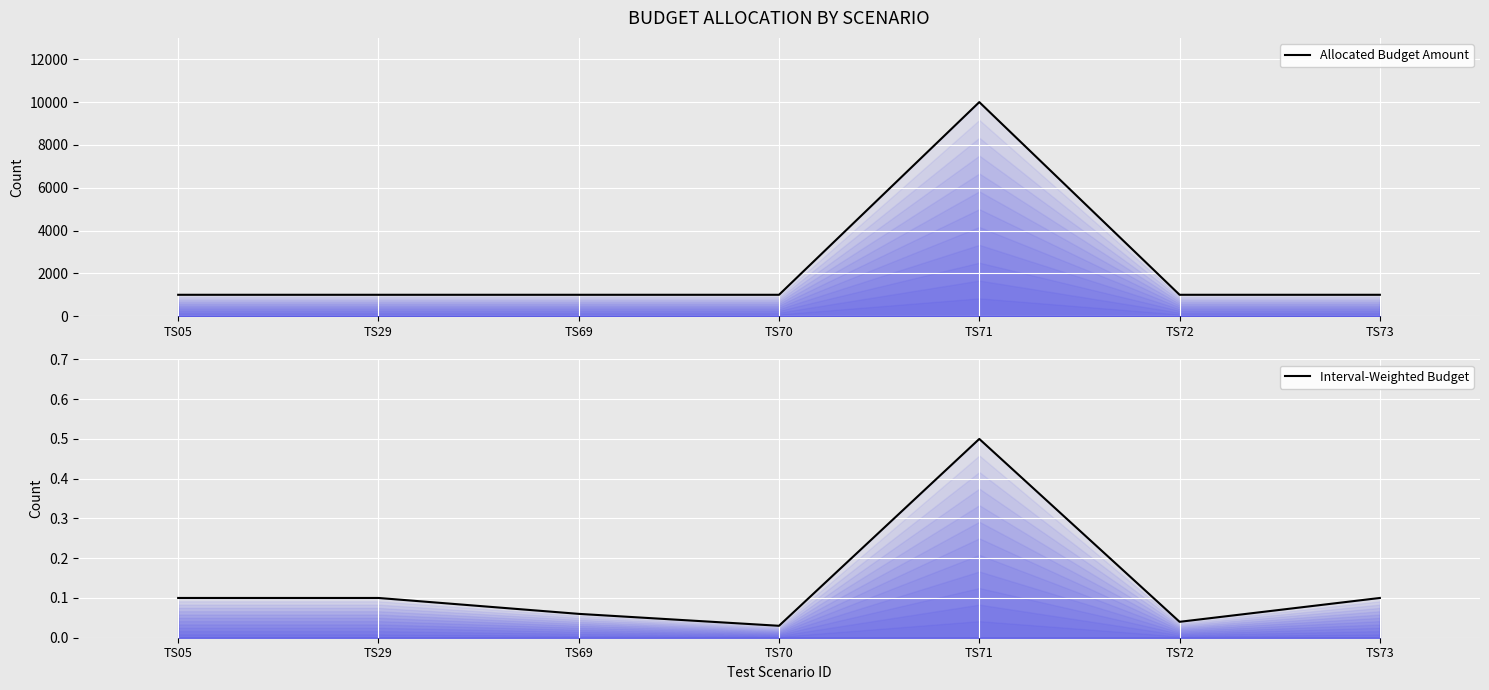

Read the Allocated Budget Amount value at TS71.

10000.0